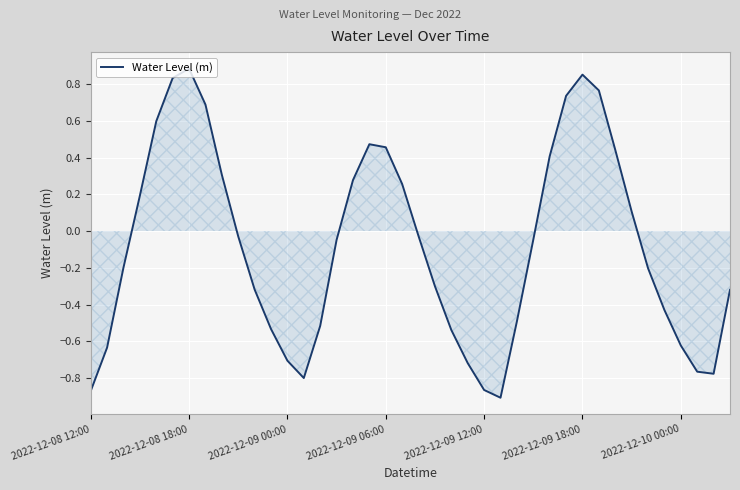

What is the difference between the maximum and minimum values?

1.8